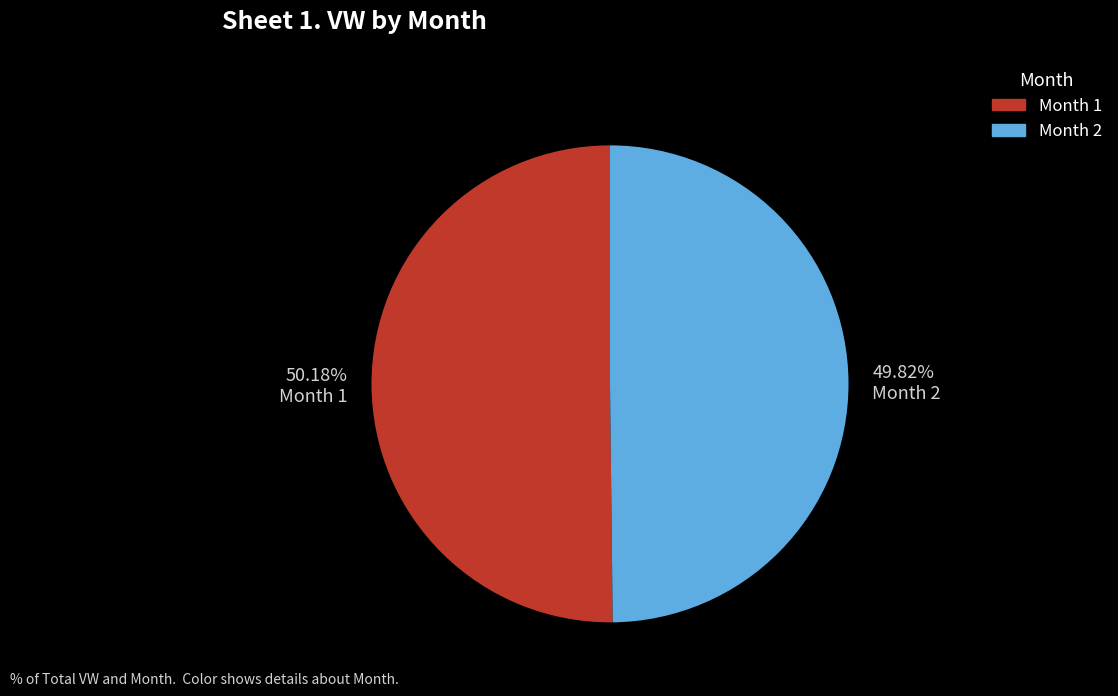

What is the ratio of the value at Month 1 to the value at Month 2?

1.0